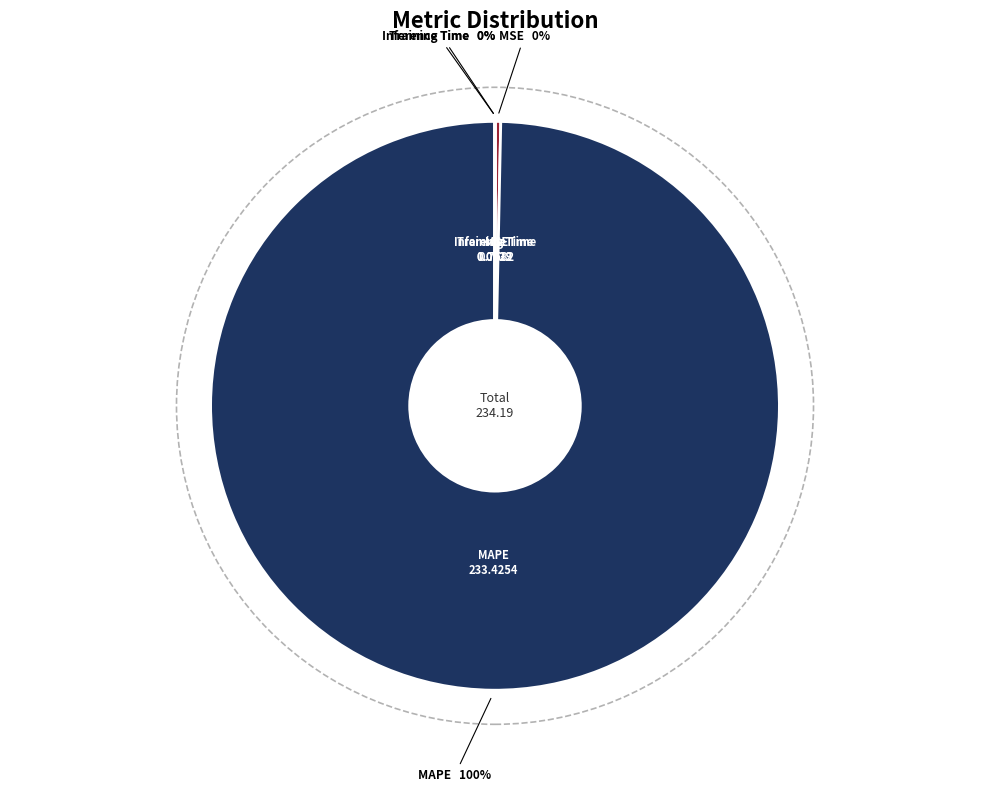

Is there a majority slice in this chart?

Yes